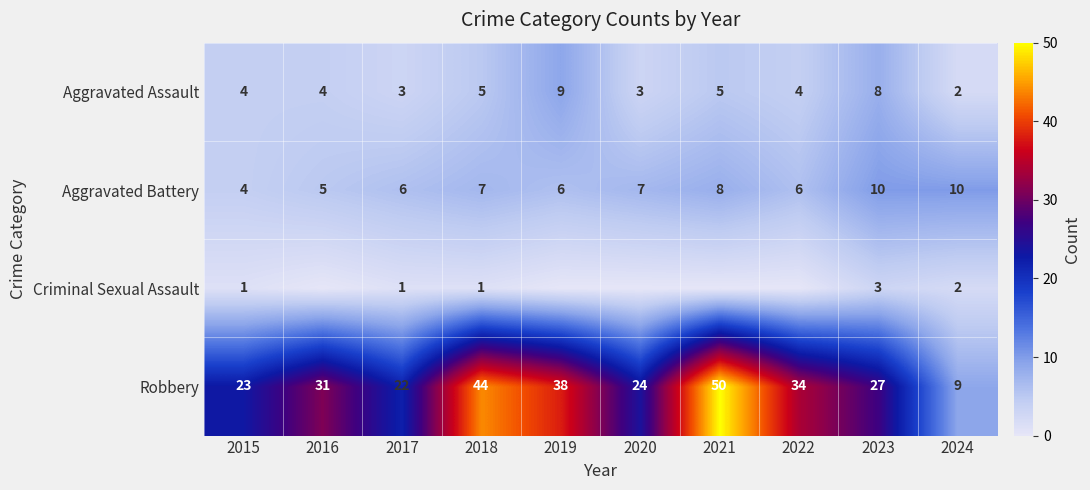

What value does the Robbery series have at 2016, to the nearest 10?

30